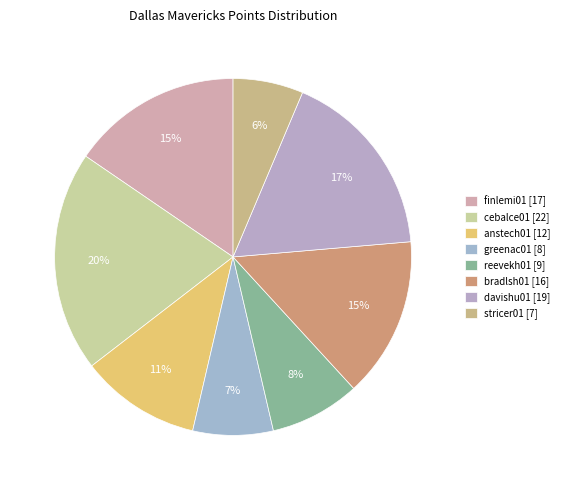

How many segments does this pie chart have?

8